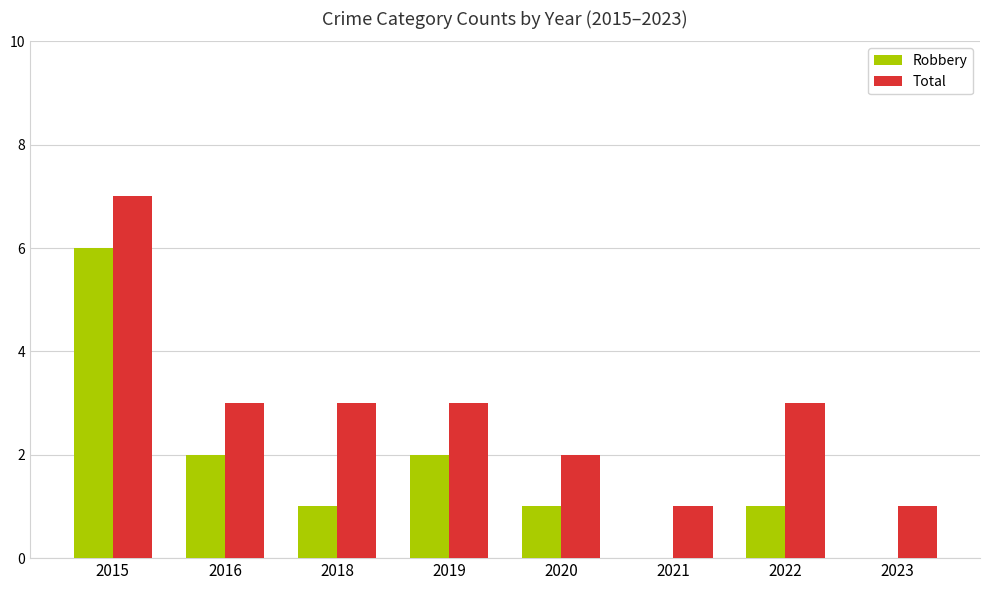

What is the greatest value displayed?

7